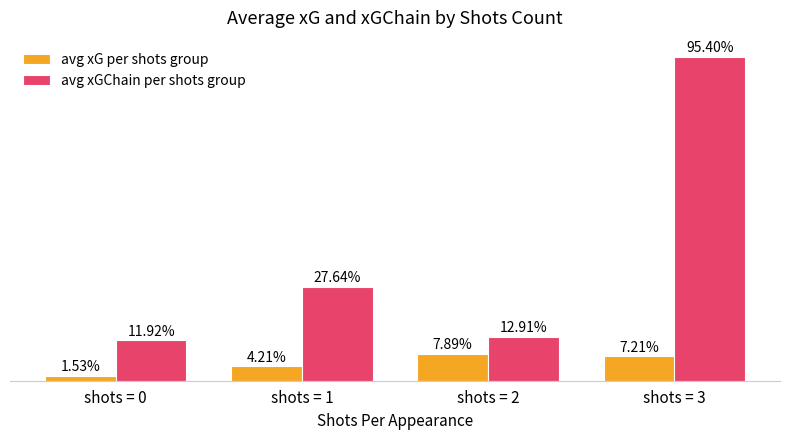

What are all the series names shown in the legend?

avg xG per shots group, avg xGChain per shots group